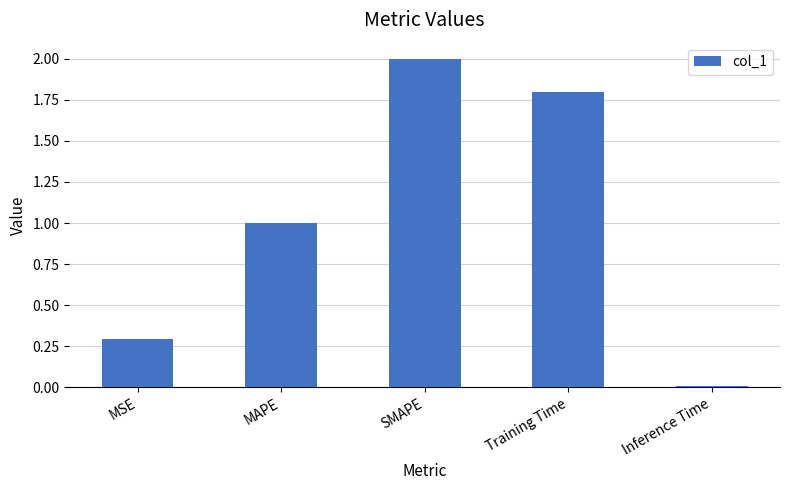

What is the greatest value displayed?

2.0